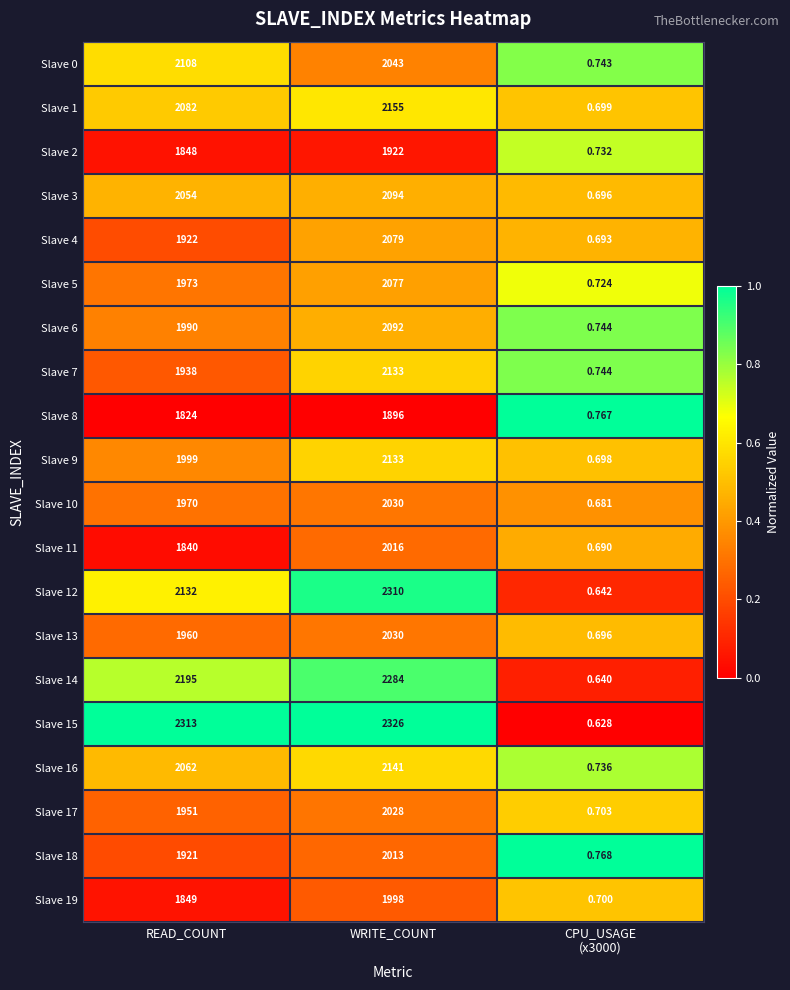

Which series has the largest range (max minus min)?

Slave 15